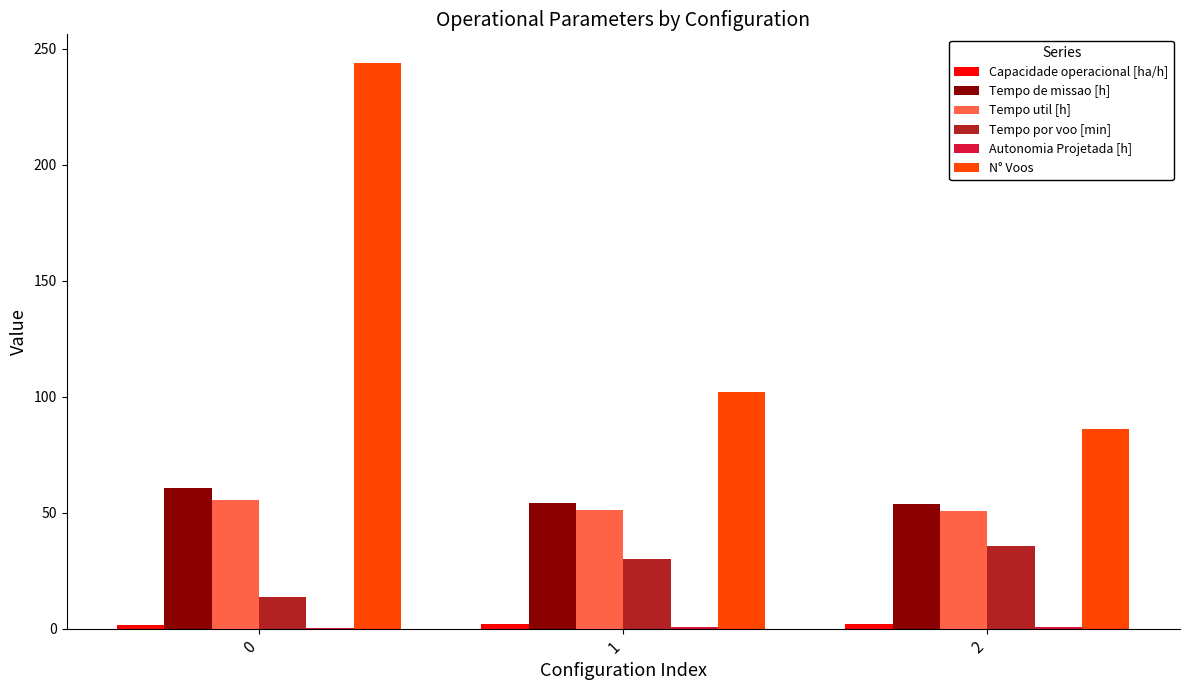

Which series has the largest range (max minus min)?

N° Voos